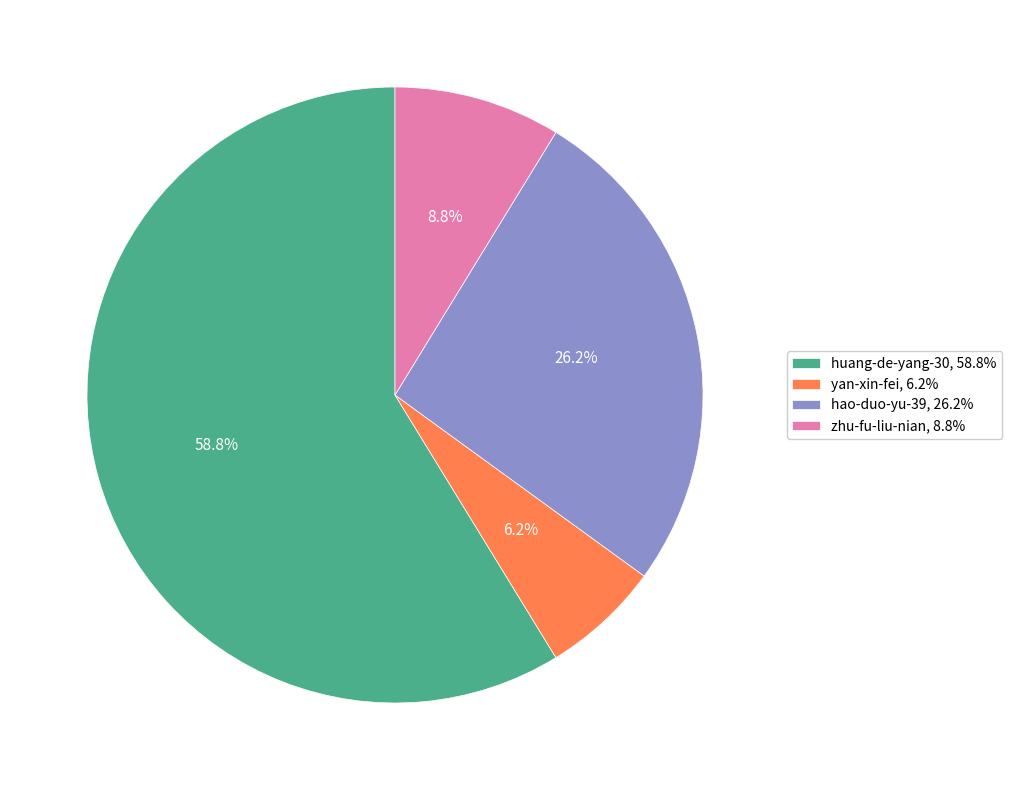

Is there a majority slice in this chart?

Yes